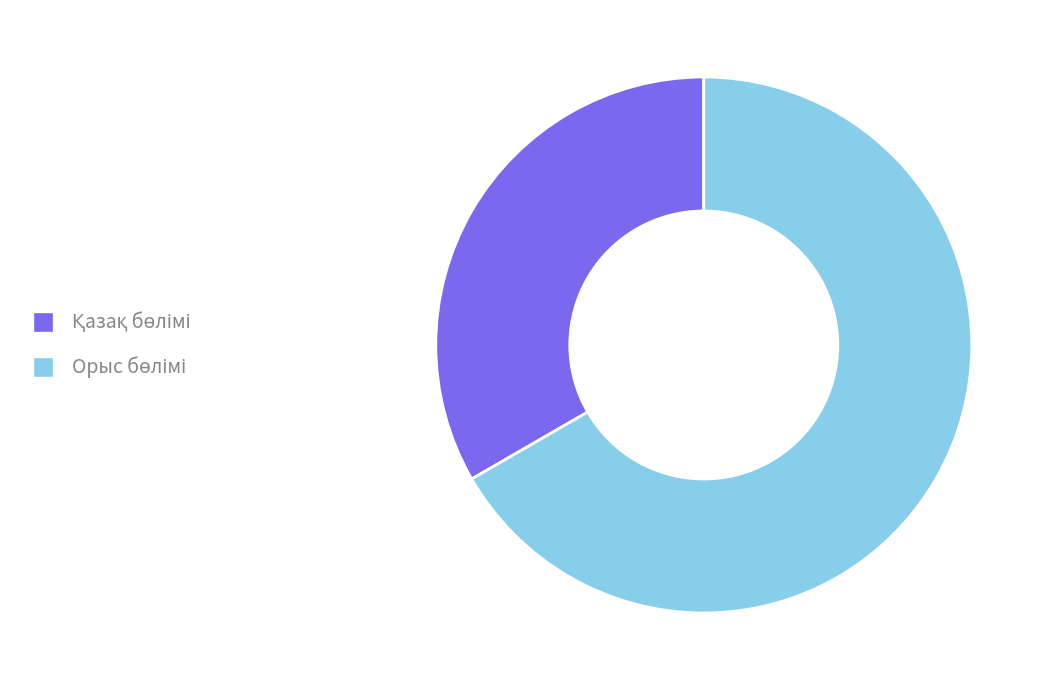

Is there a majority slice in this chart?

Yes